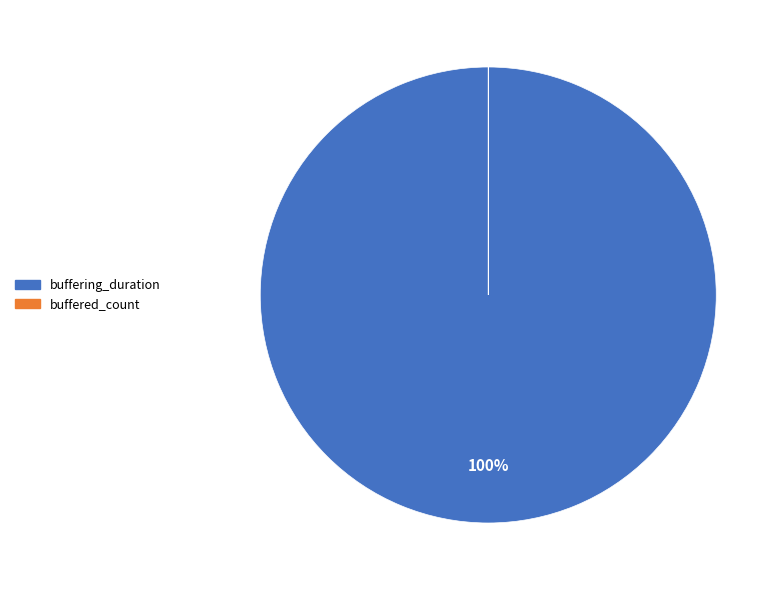

True or false: buffering_duration accounts for 89% of the total.

False